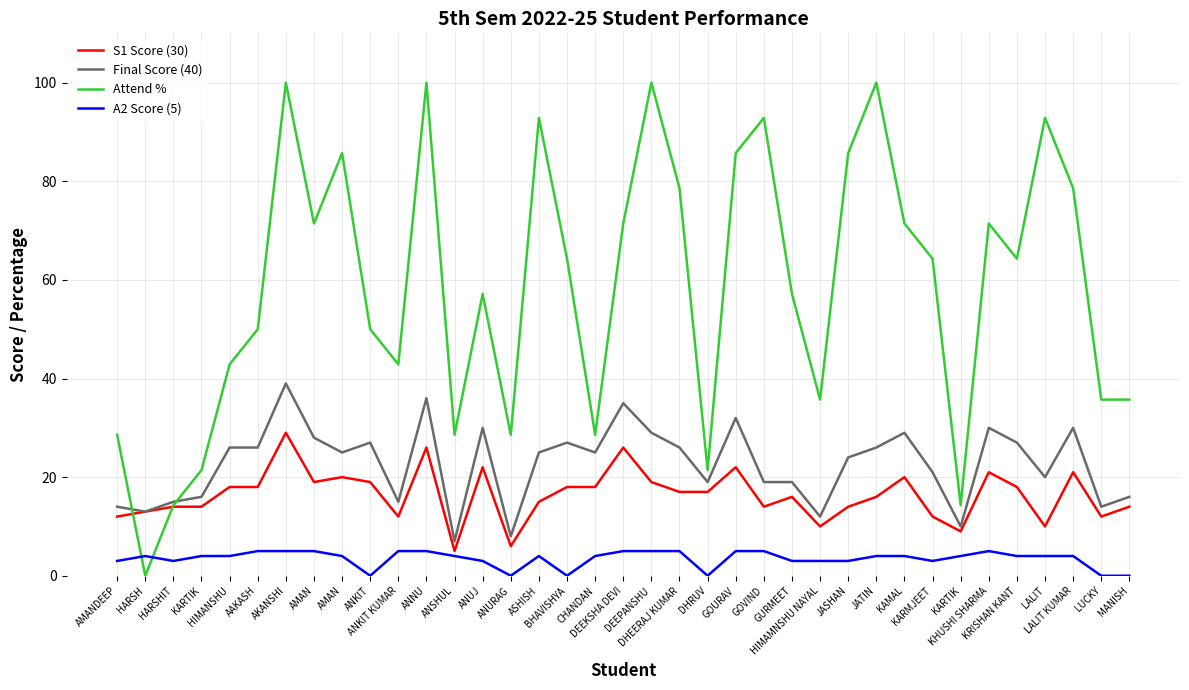

Does the chart have visible grid lines?

Yes